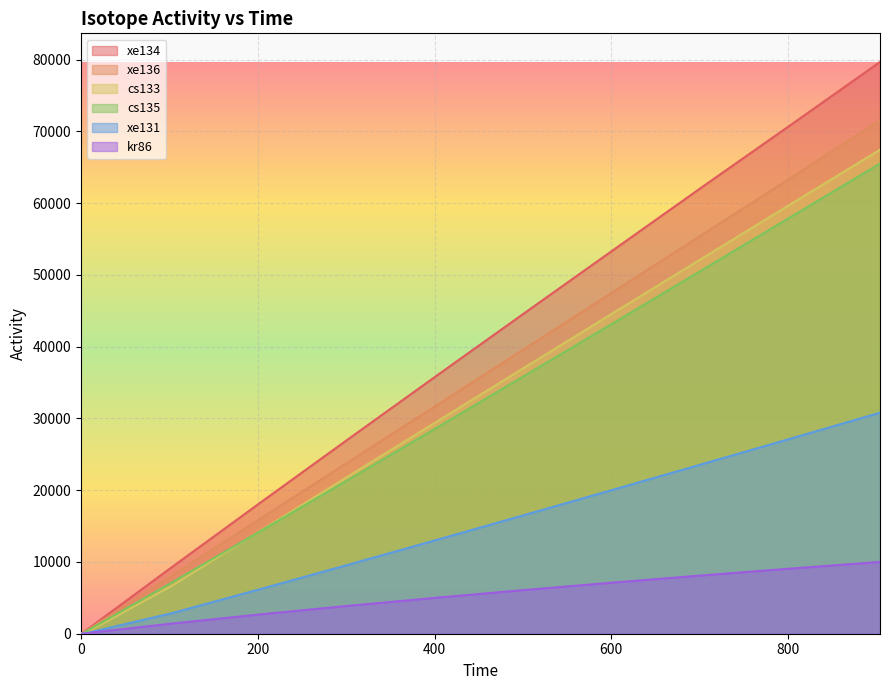

True or false: kr86 has more than 0 interior local peaks.

False